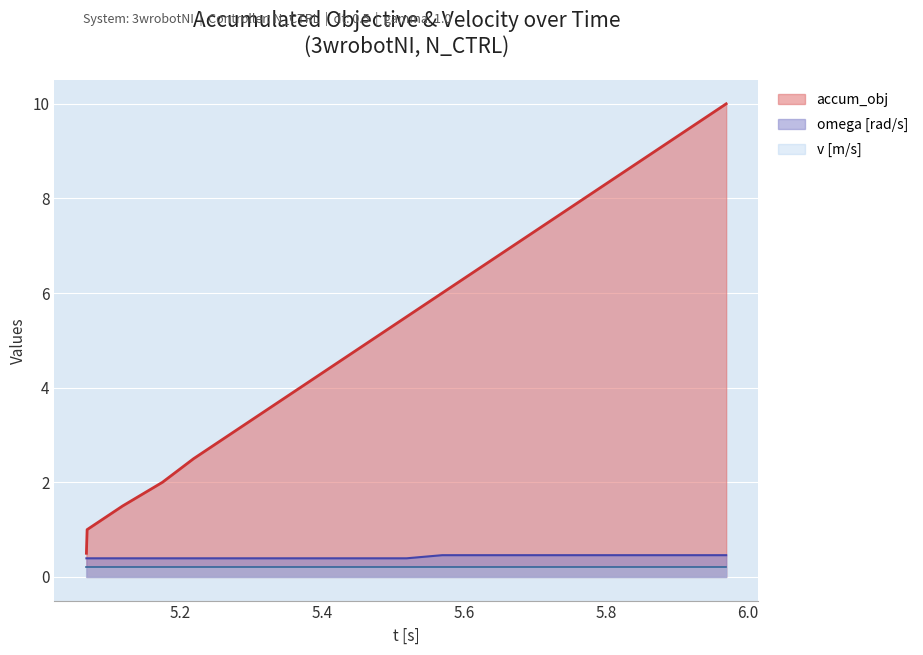

What is the sum of the omega values at 1 and 2?

0.8